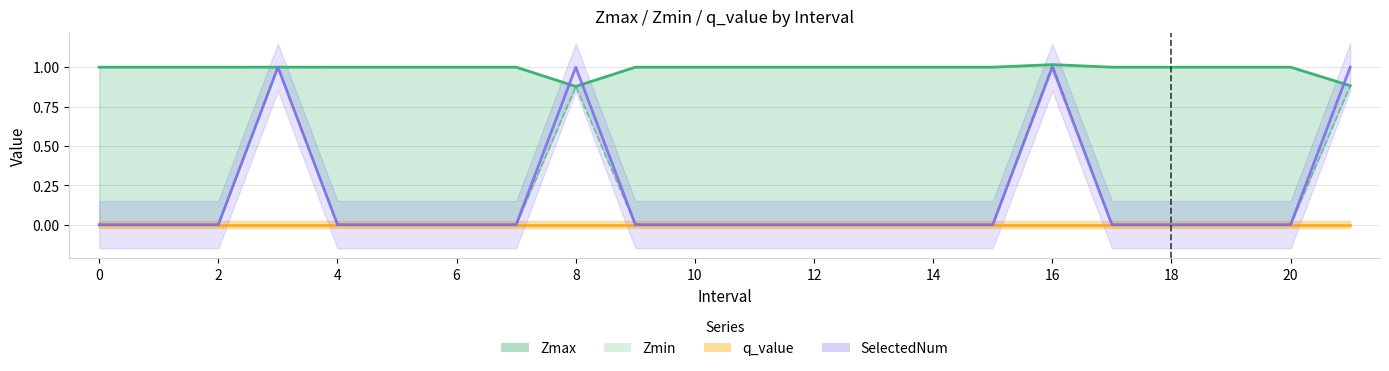

True or false: the data shows 0.0 at 20.

True